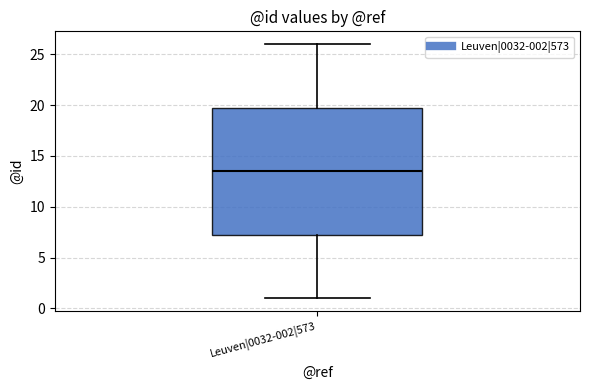

Read this box plot against the y-axis: the position of the median line, the range covered by the box, and the ends of both whiskers. The values are not printed on the chart, so give them approximately, as read against the axis.

median 13.5, box 7.5 to 20.0, whiskers 1.0 to 26.0